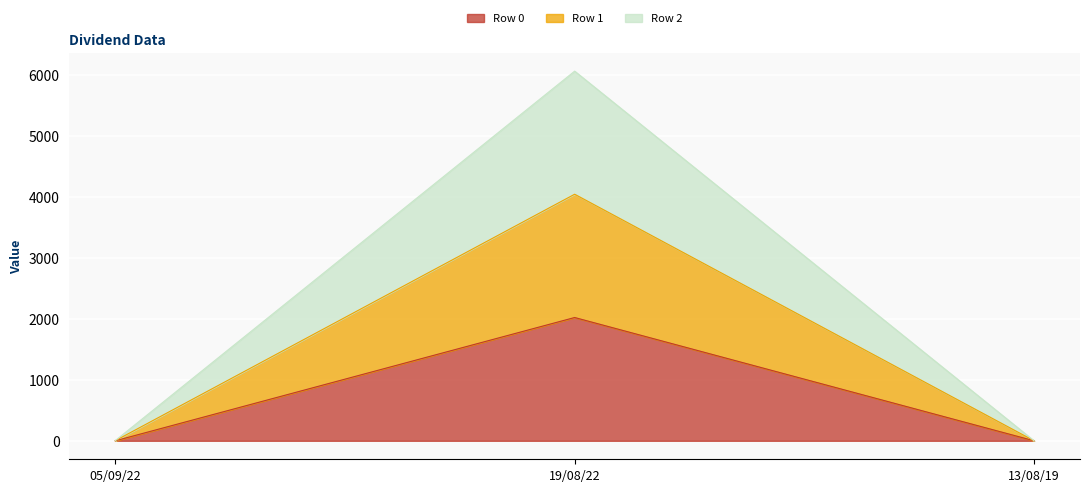

At which label does Row 0 reach its peak?

19/08/22